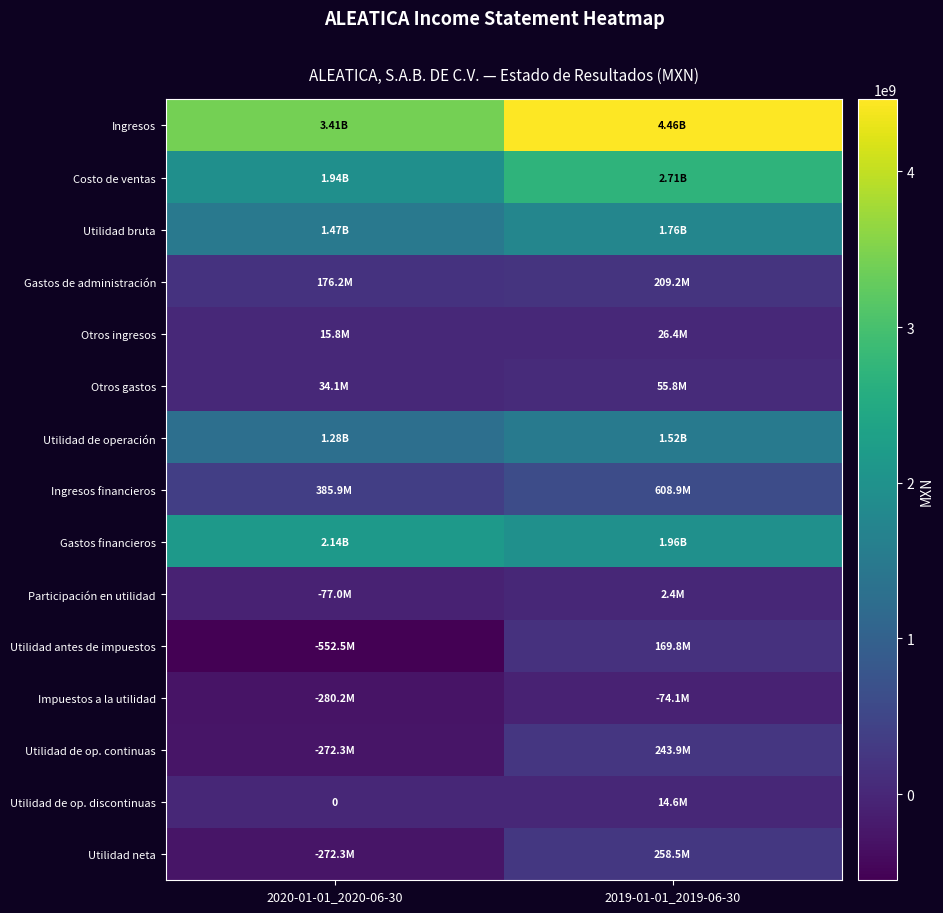

How many values in the Participación en utilidad series are below 2382000?

1